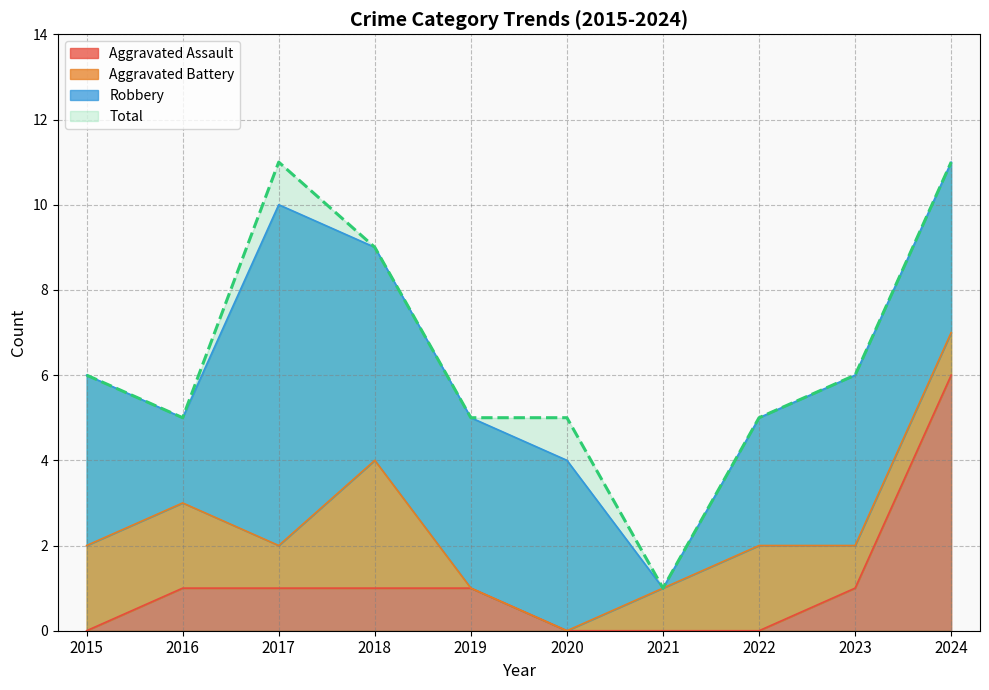

The value of Total at 2022 is 7. True or false?

False